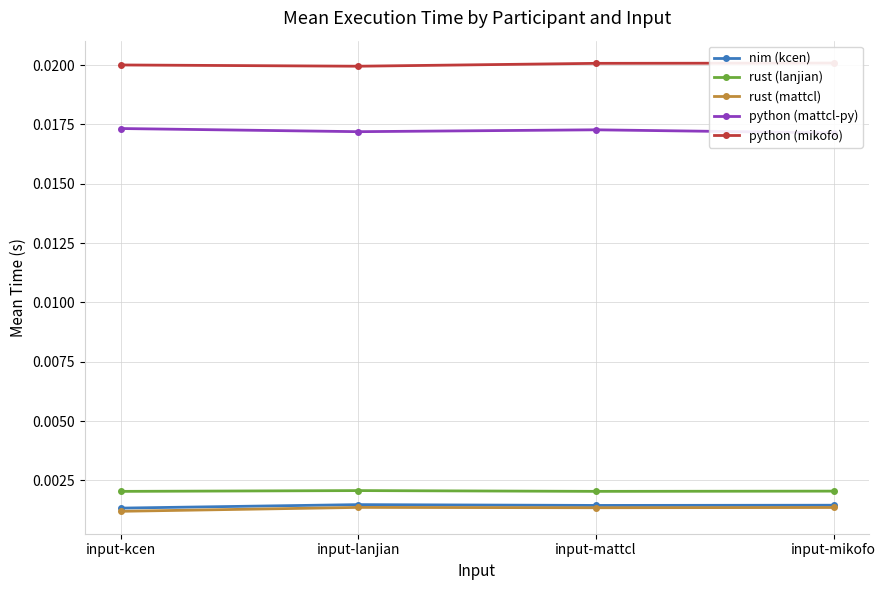

What is the label of the 3rd point from the left?

input-mattcl